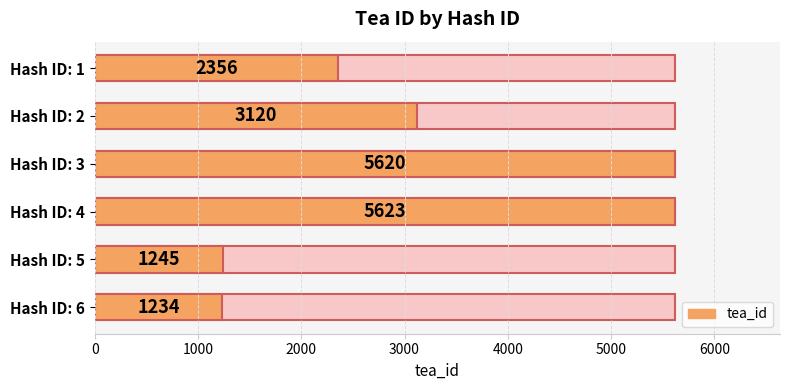

Count the number of data series in this chart.

1